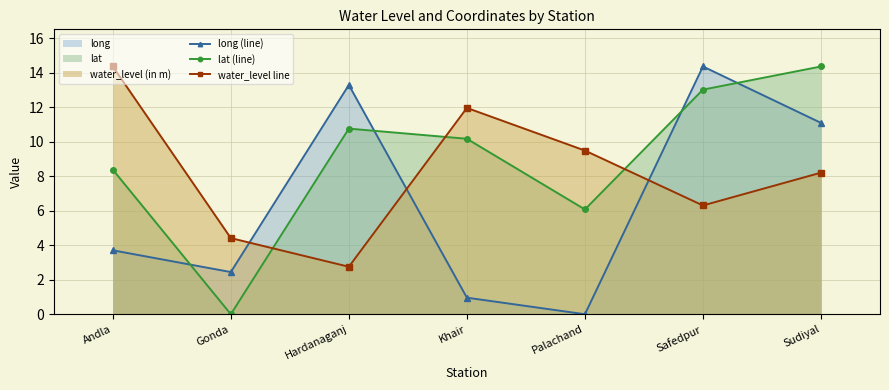

At which category is the sum across all series the highest?

Safedpur